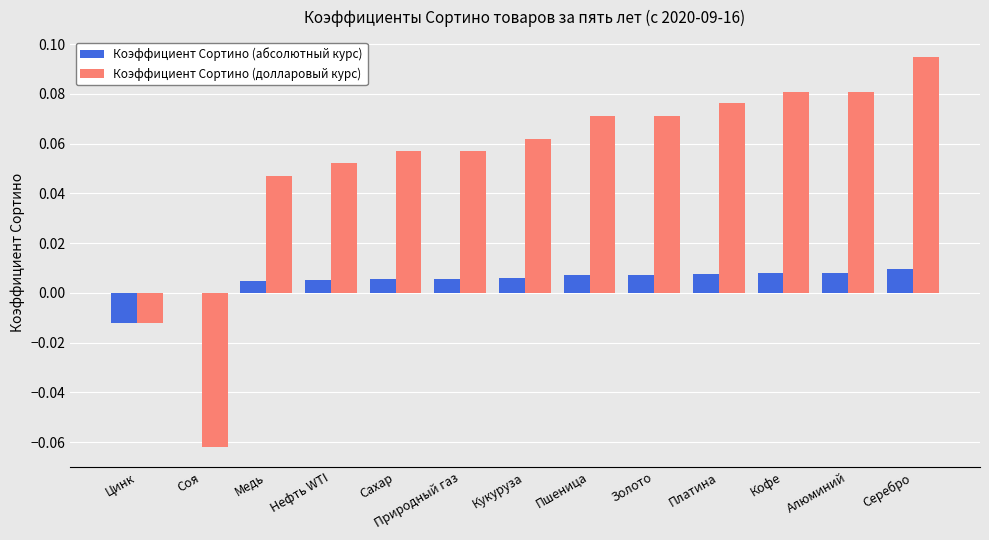

True or false: Коэффициент Сортино (долларовый курс) has a value of 0.0 at Природный газ.

False